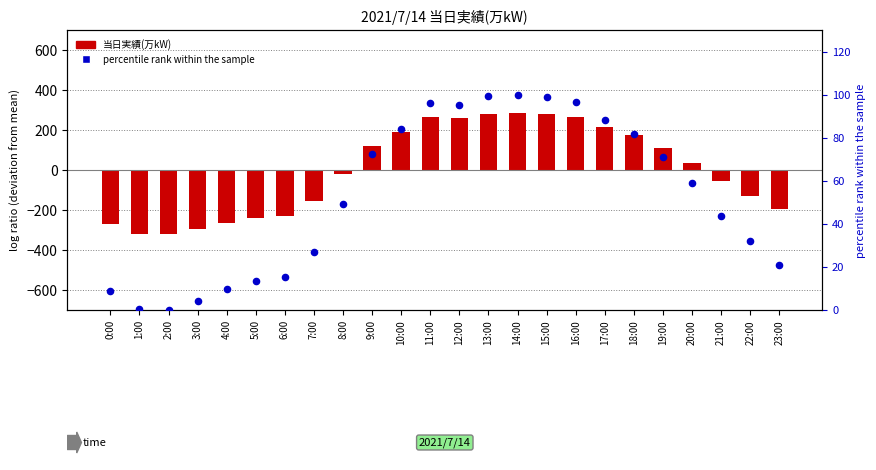

Is the value of percentile rank within the sample at 10:00 greater than the value of 当日実績(万kW) at 20:00?

Yes